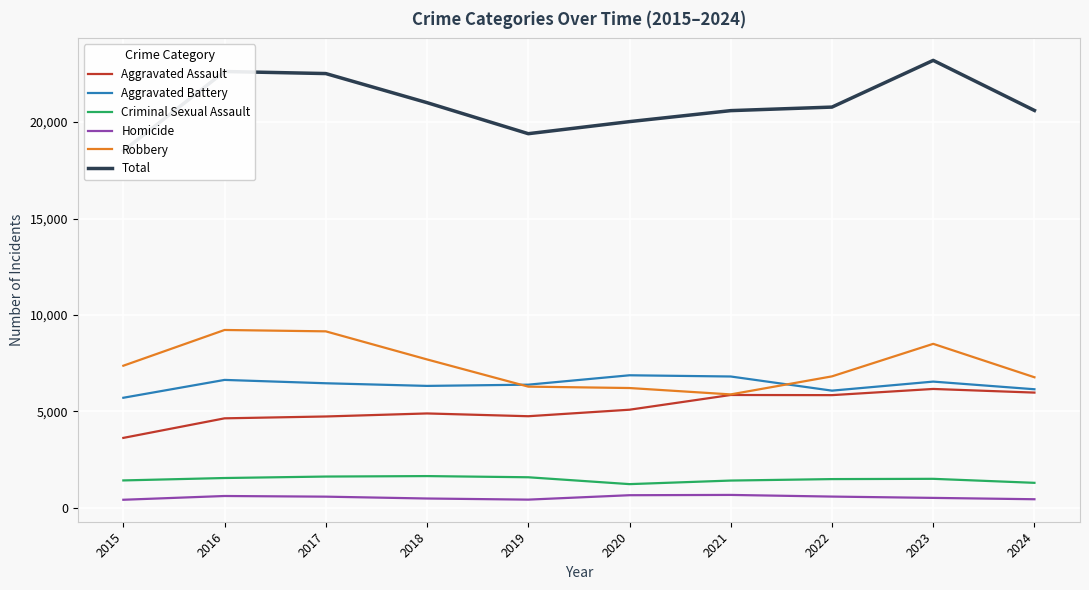

List the labels in order of Aggravated Battery value, largest first.

2020, 2021, 2016, 2023, 2017, 2019, 2018, 2024, 2022, 2015